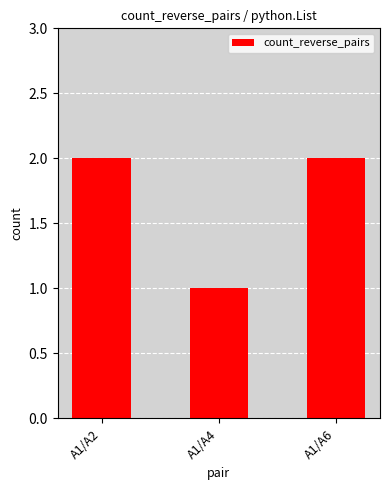

What is the value of the 3rd bar from the left?

2